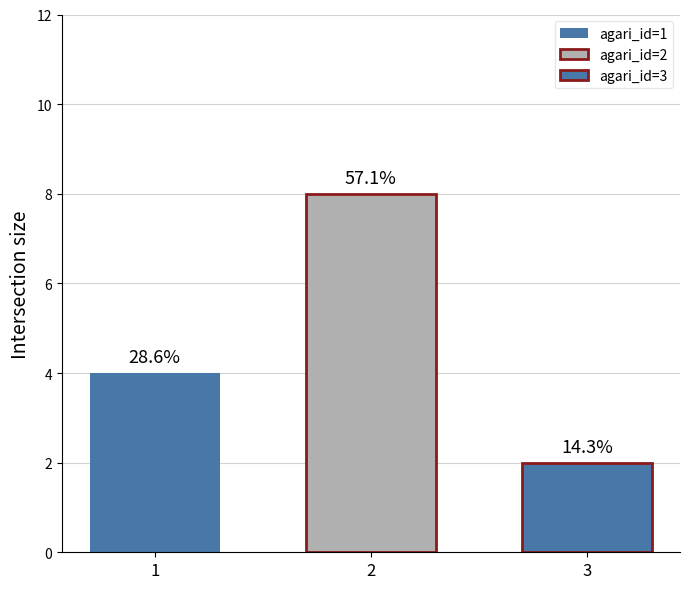

How many groups of bars are there?

1